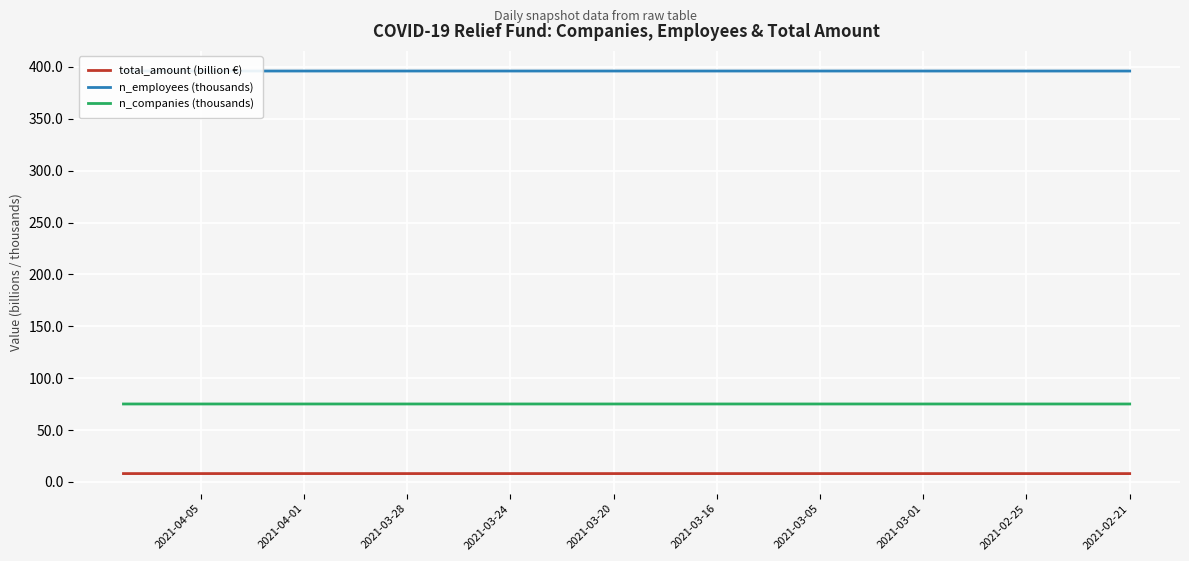

What is the total value across all series at 2021-03-24?

479.2